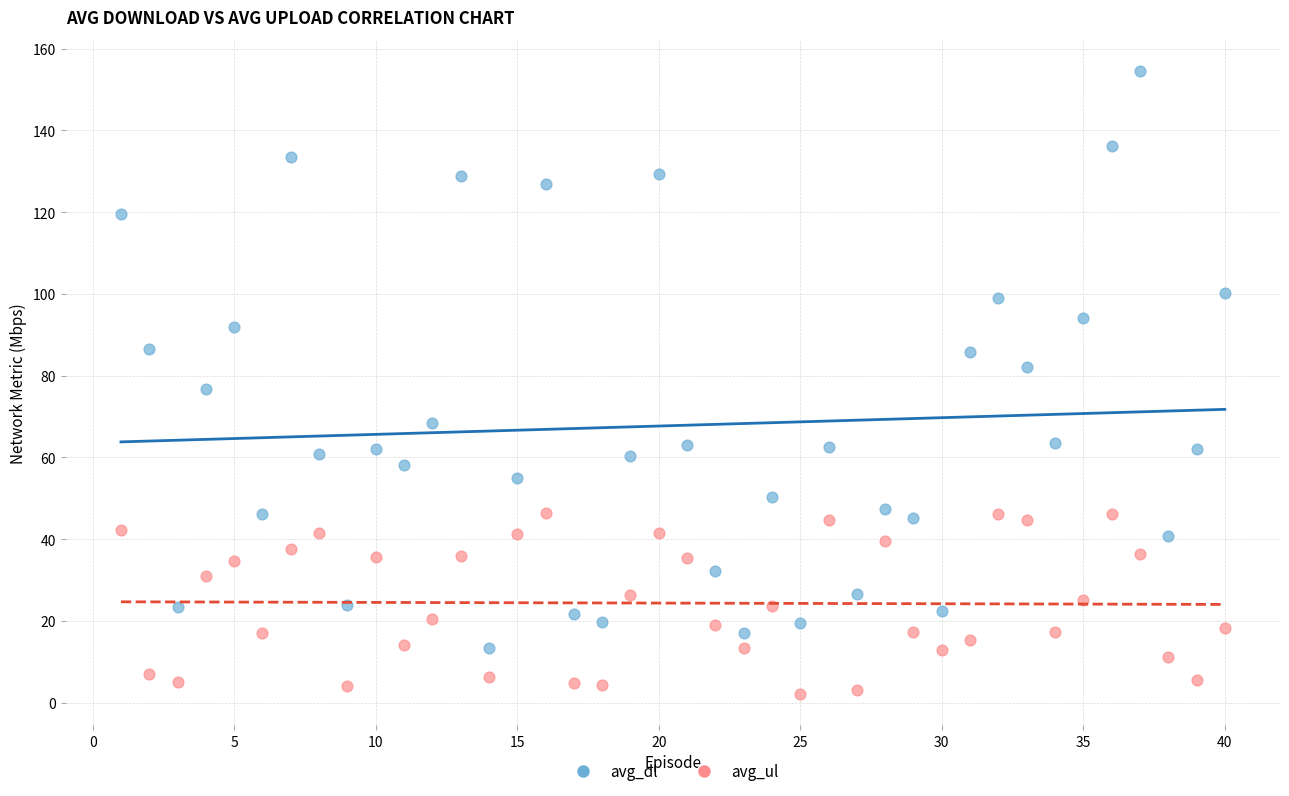

Across all data points, what is the range of X values (max minus min)?

39.0